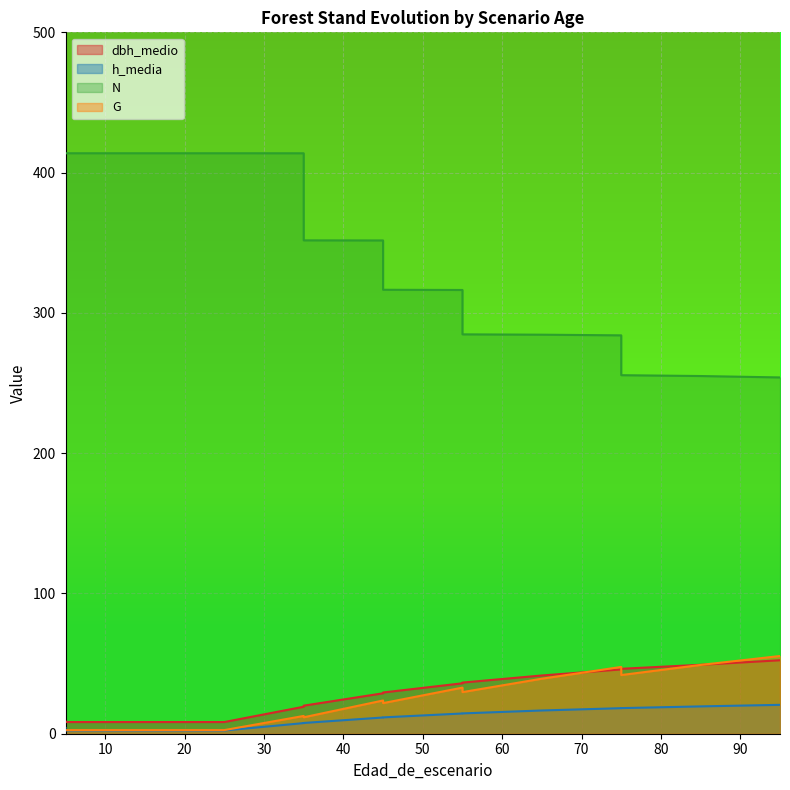

What is the spread (max minus min) of values at 55?

301.9